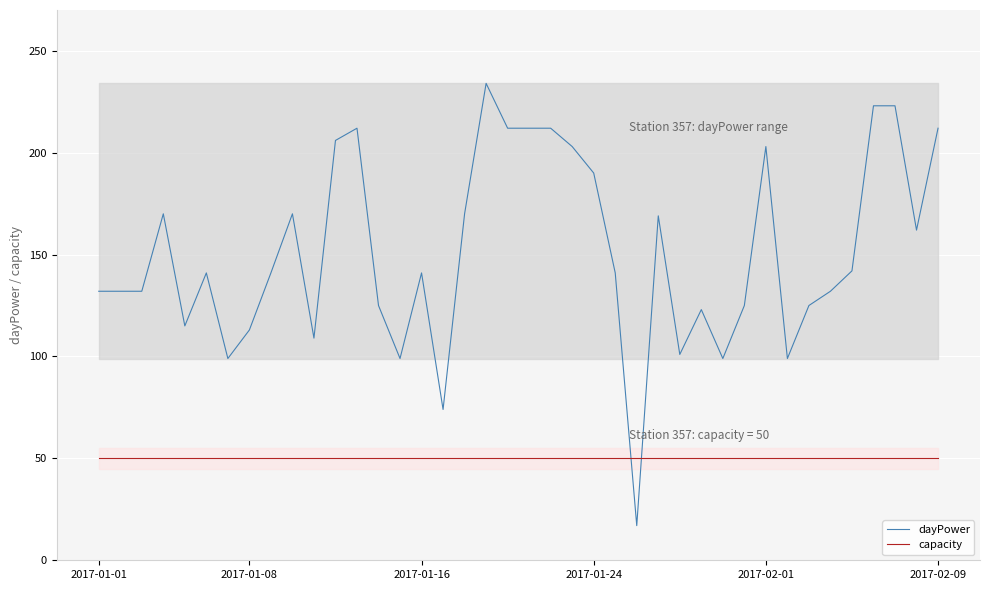

What is the spread (max minus min) of values at 2017-01-16?

91